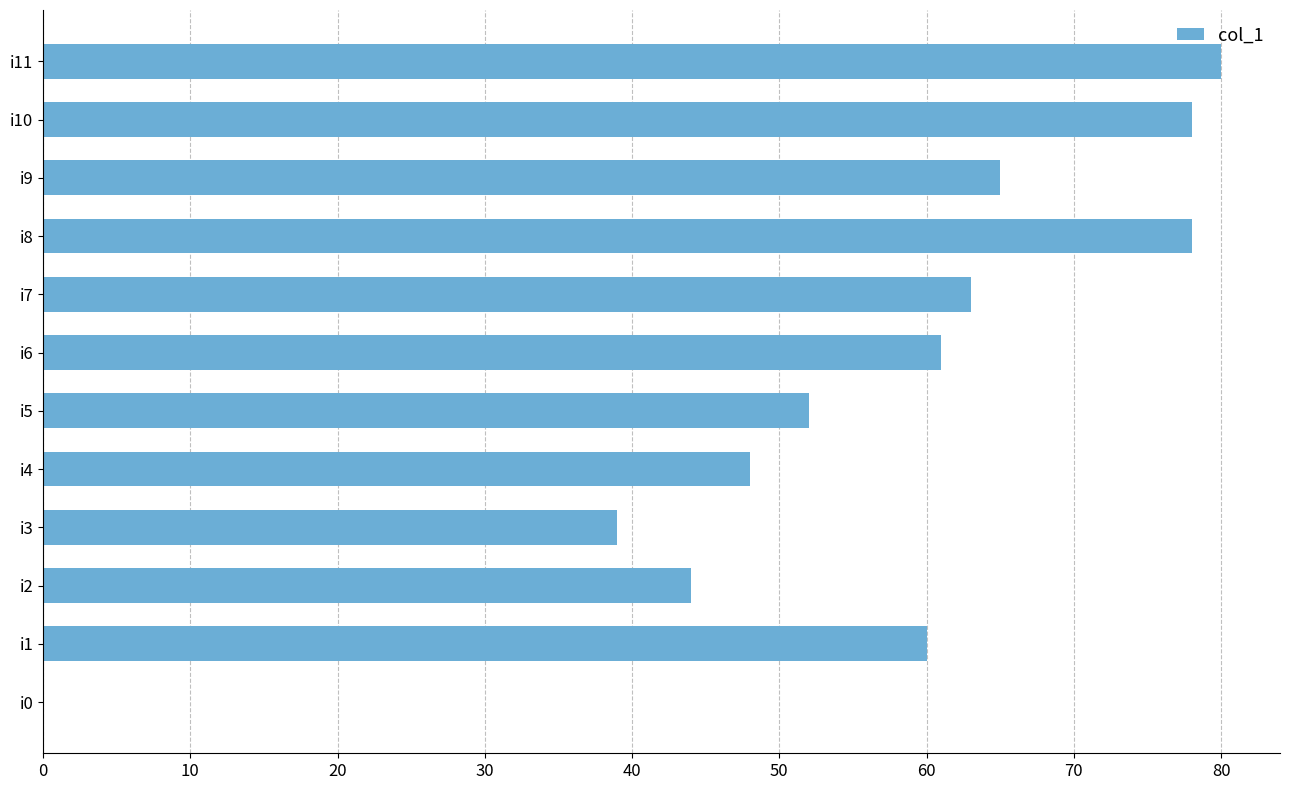

The value at i1 is 60. True or false?

True